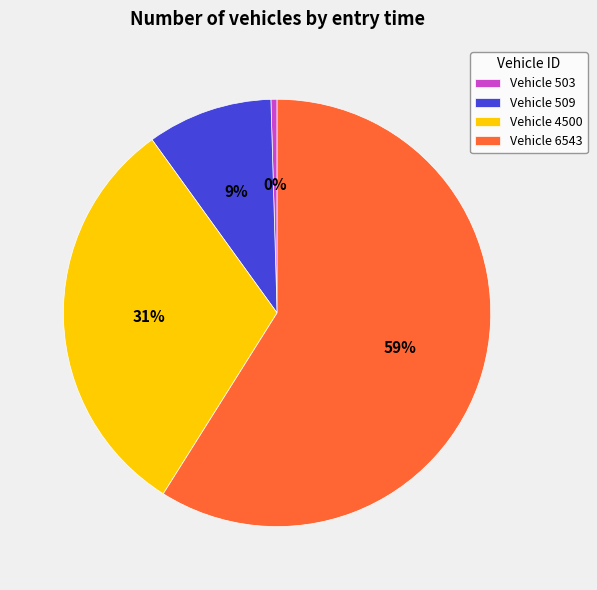

To the nearest percent, what percentage of the pie is Vehicle 4500?

31%